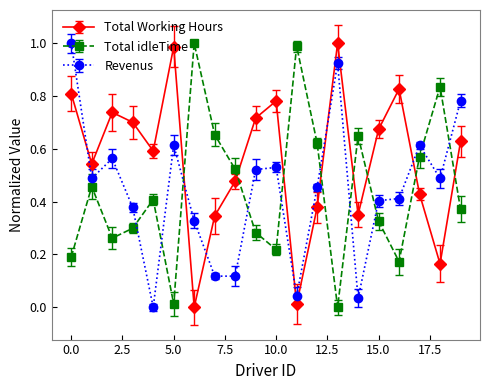

True or false: Total idleTime and Total Working Hours intersect in this chart.

True